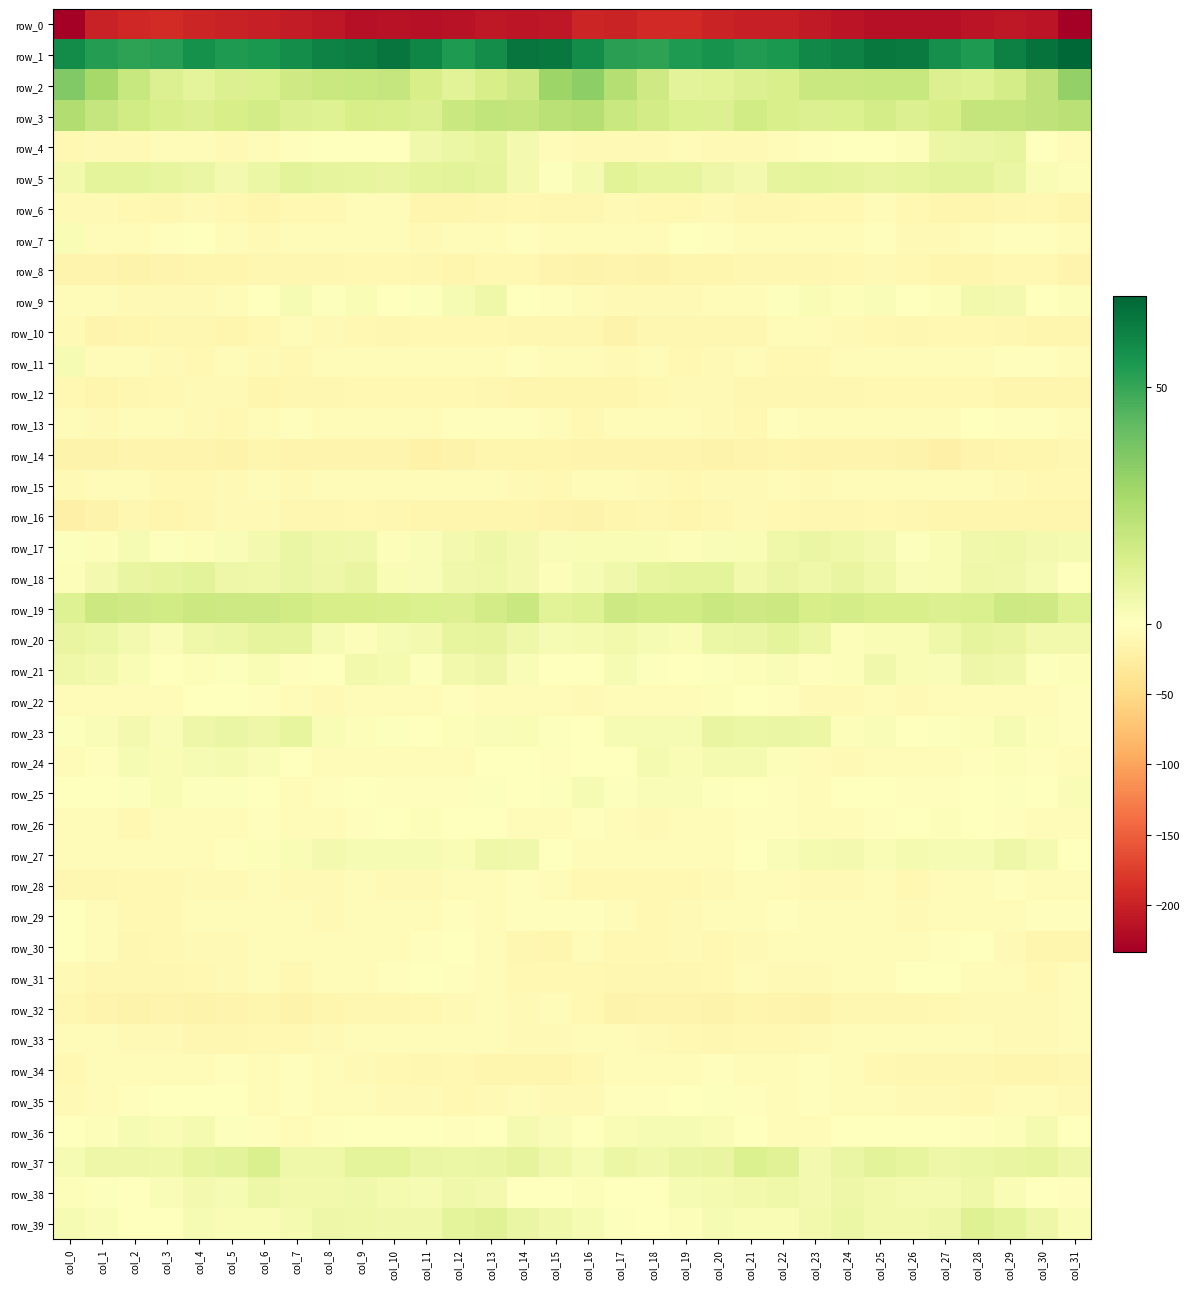

Where is row_25 nearest to the value 0?

col_21